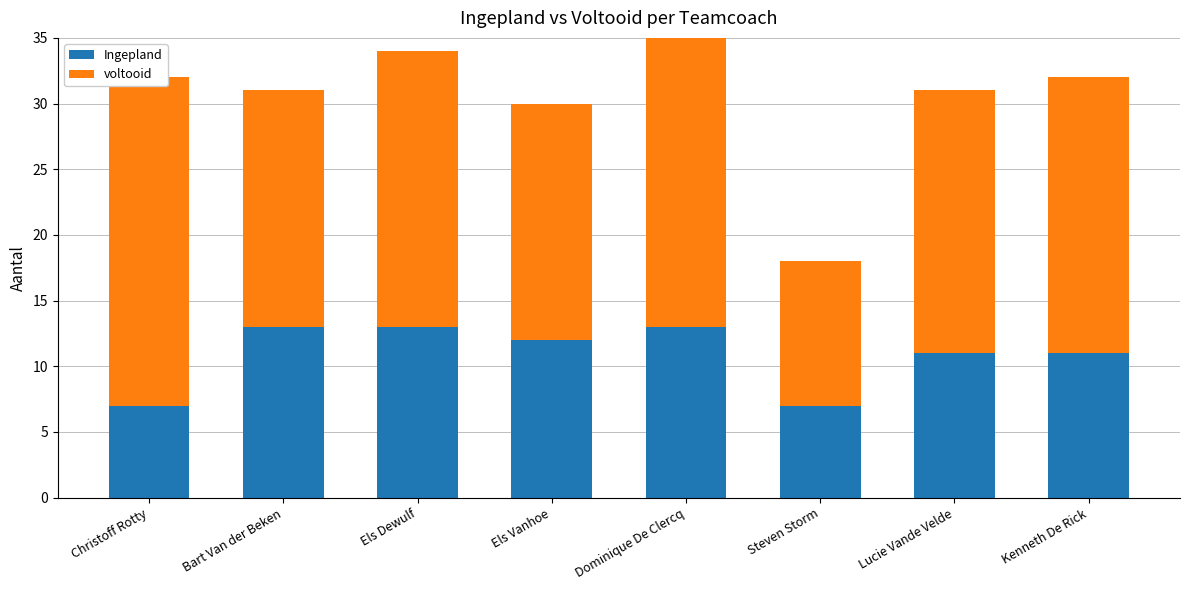

At which label does Ingepland reach its minimum?

Christoff Rotty